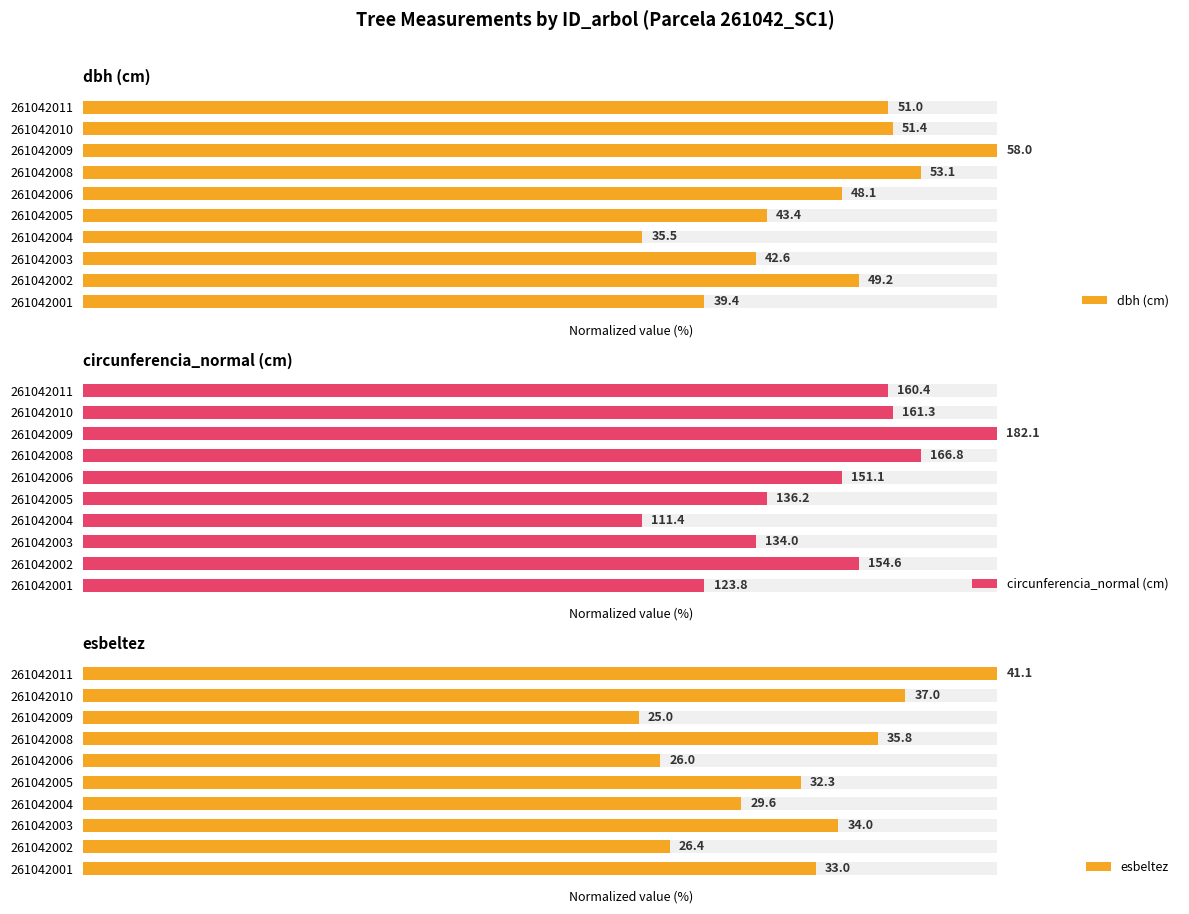

Which series has the widest spread of values?

esbeltez